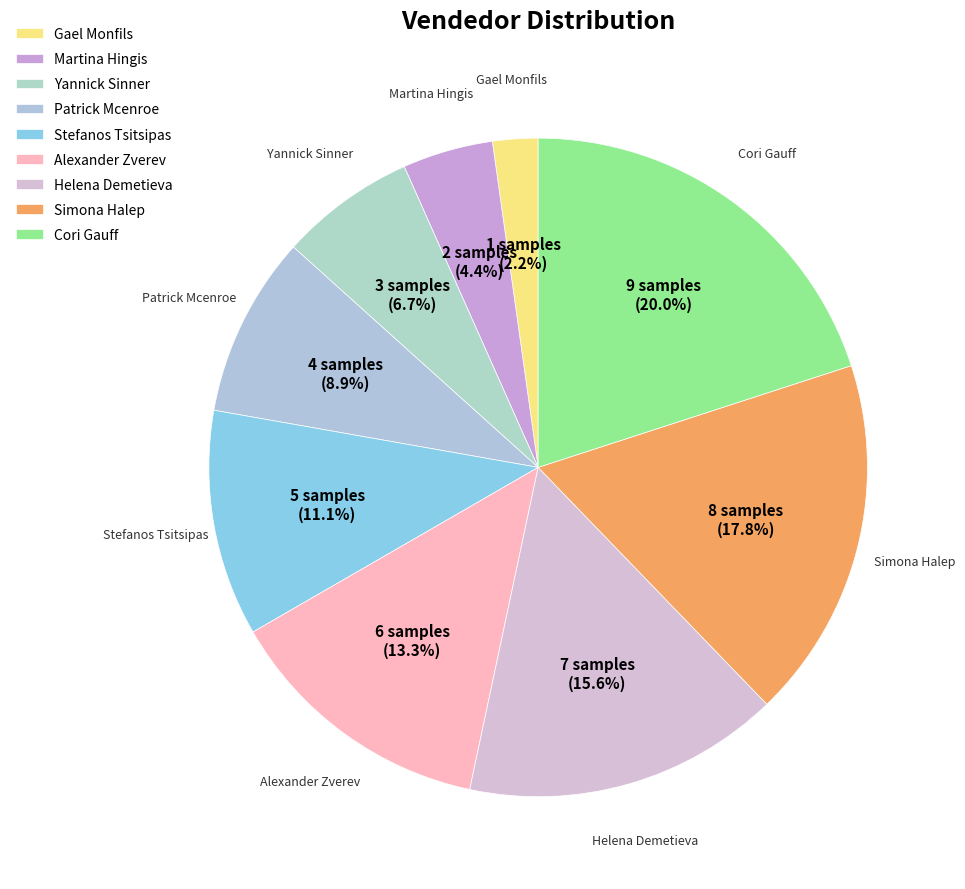

To the nearest percent, what portion does Helena Demetieva represent?

16%